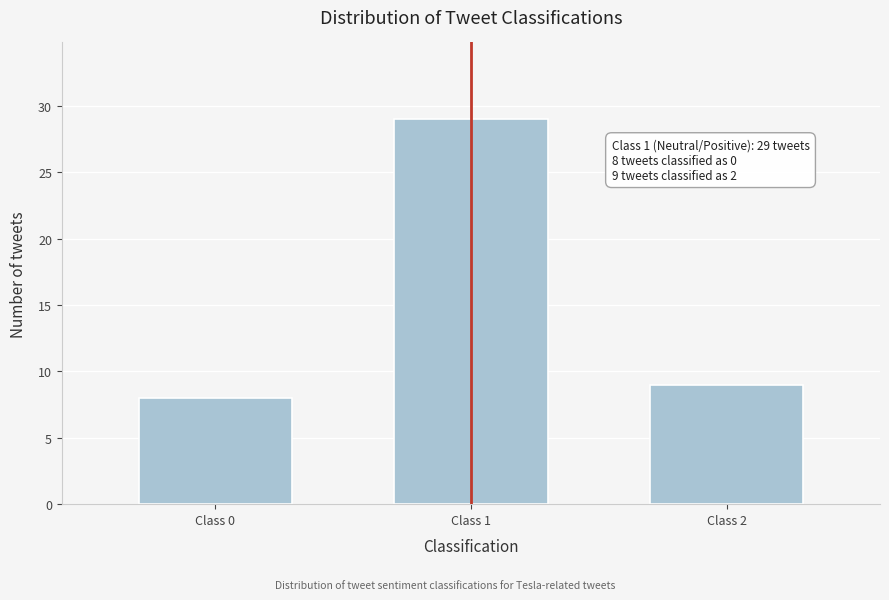

Reading right to left, extract all data points from this chart.

Class 2=9	Class 1=29	Class 0=8